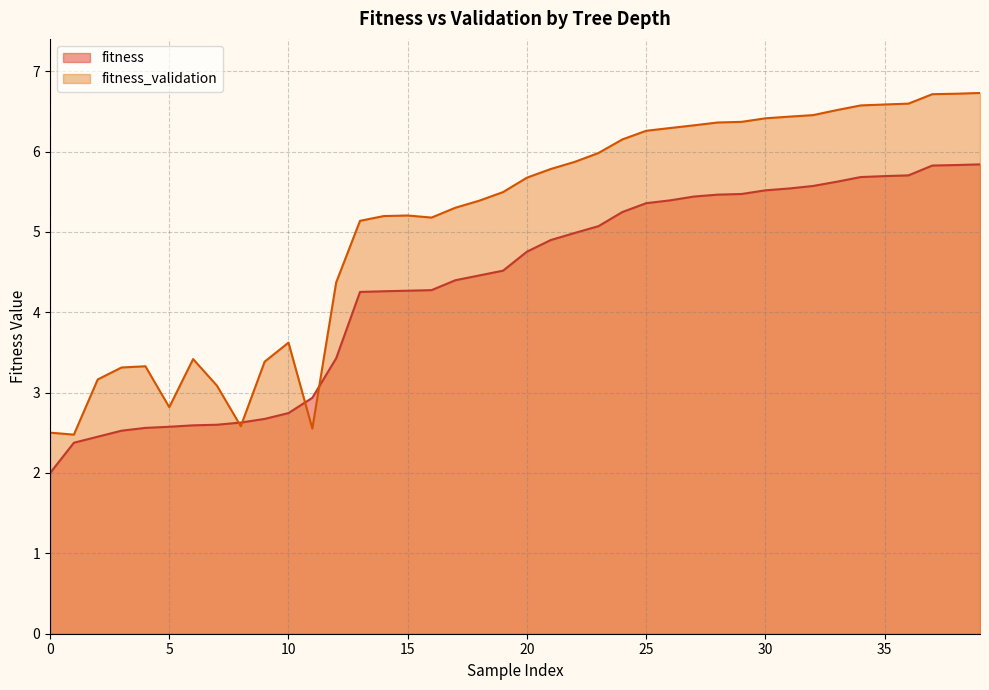

Which series has the largest total across all categories?

fitness_validation